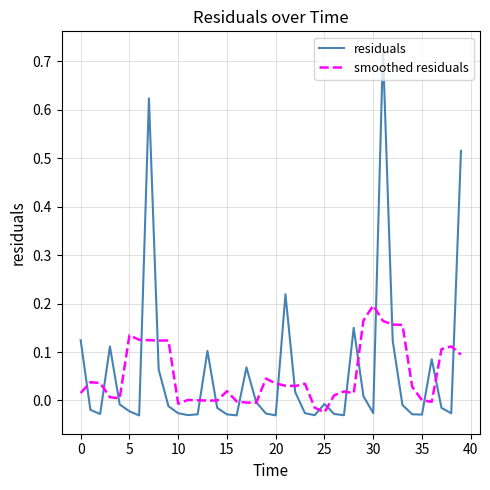

In smoothed residuals, how many points are lower than both neighbors (excluding endpoints)?

9